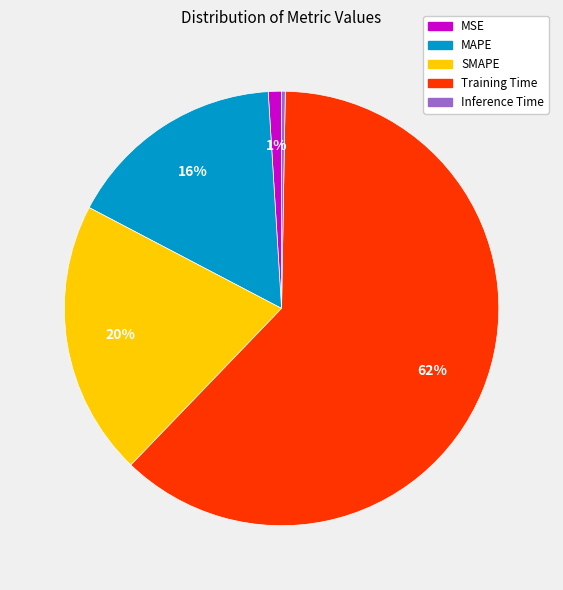

Is the sum of MAPE and Training Time greater than half?

Yes